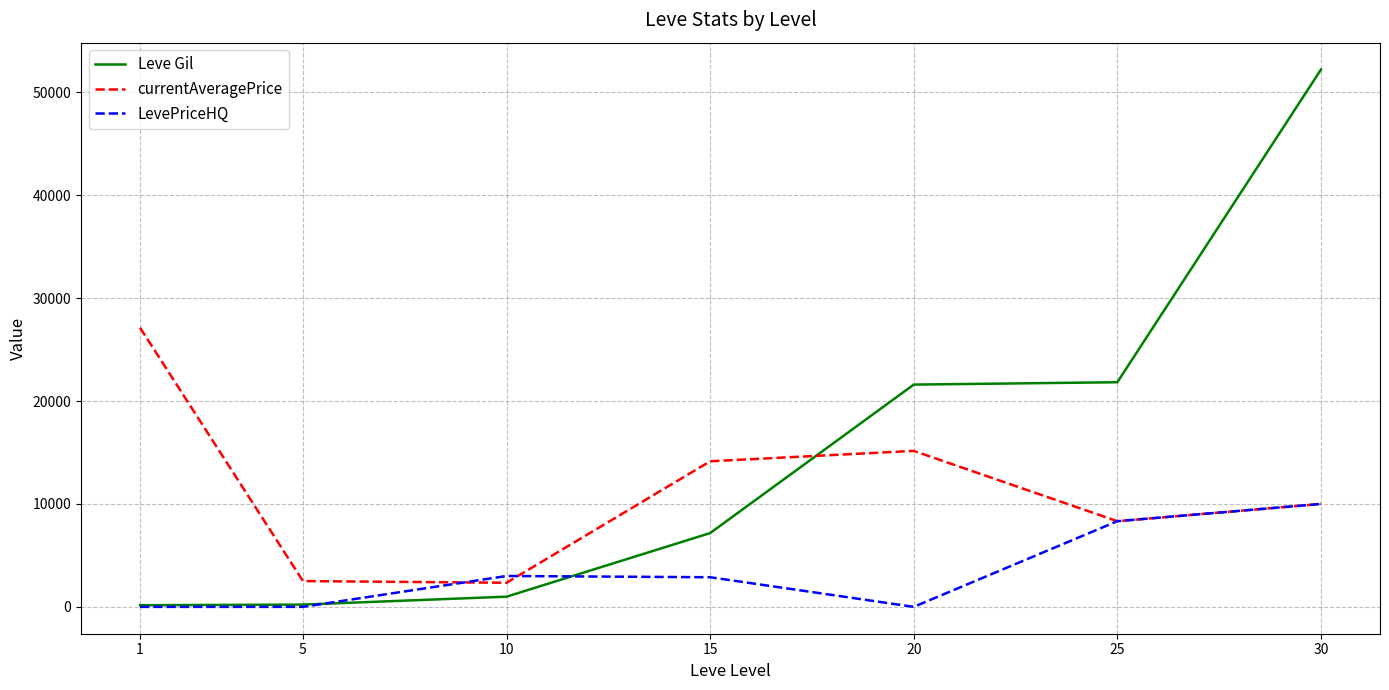

The currentAveragePrice series shows 15157 at 20. True or false?

True